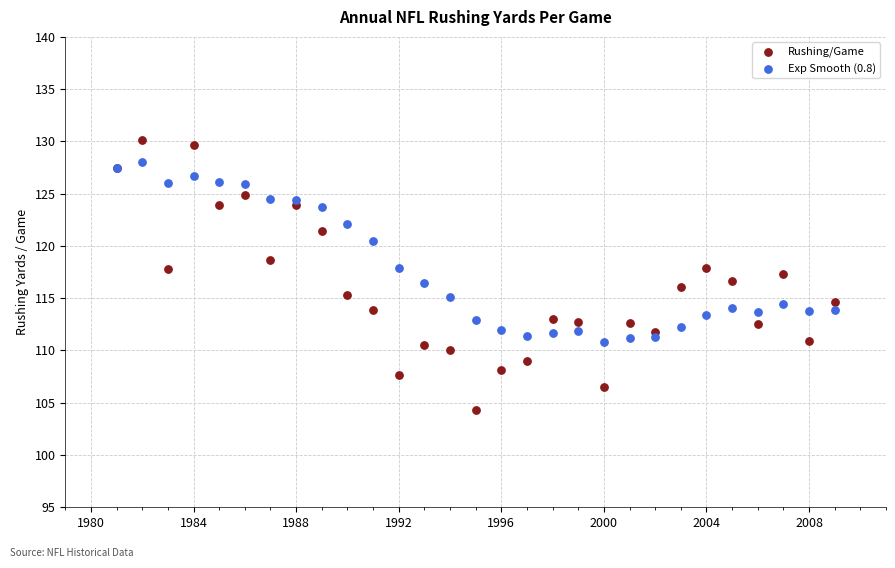

What are all the series names shown in the legend?

Rushing/Game, Exp Smooth (0.8)